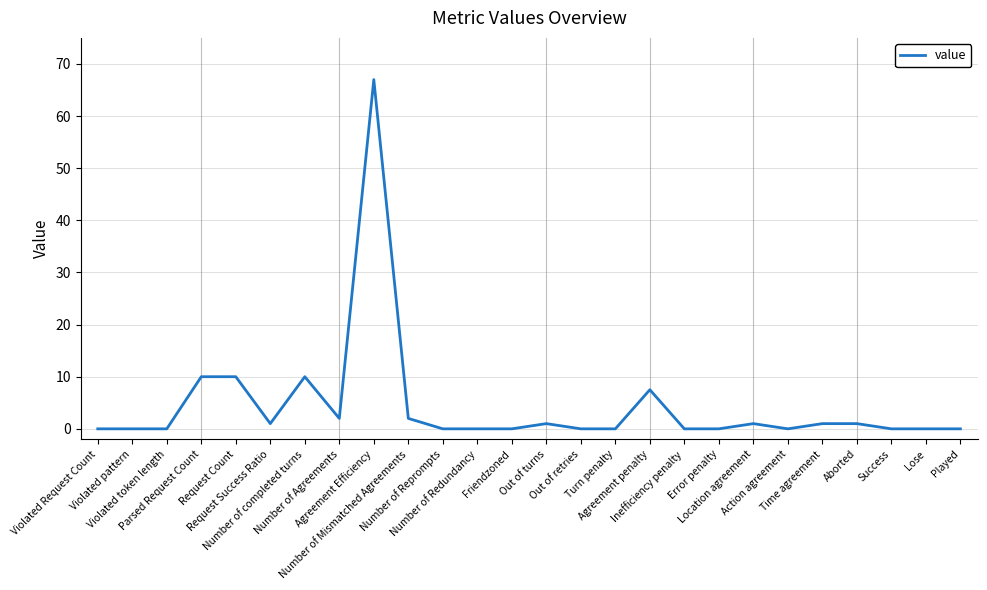

What is the difference between the maximum and minimum values?

67.0